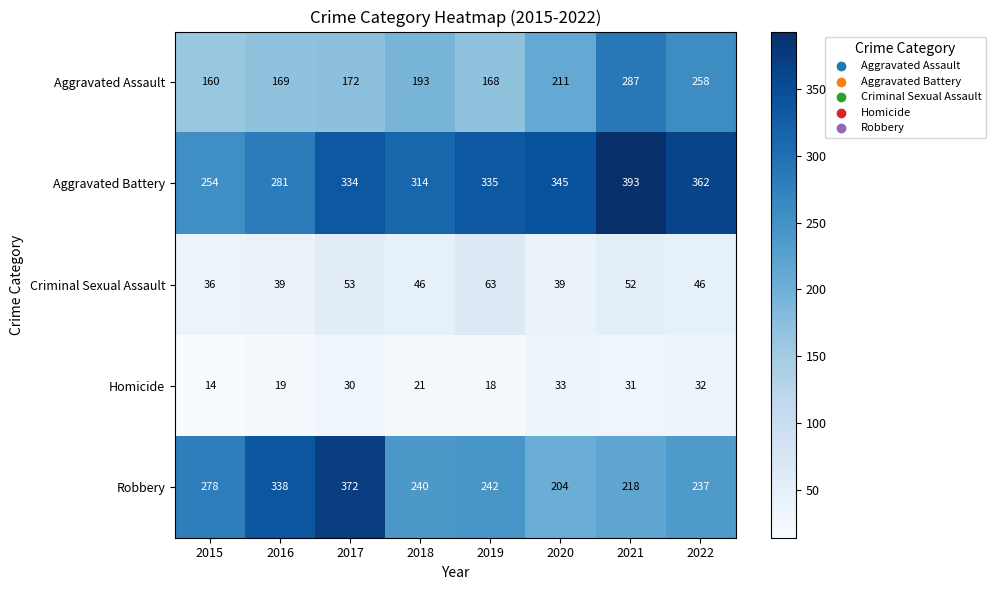

What is the lowest value of the Homicide series?

14